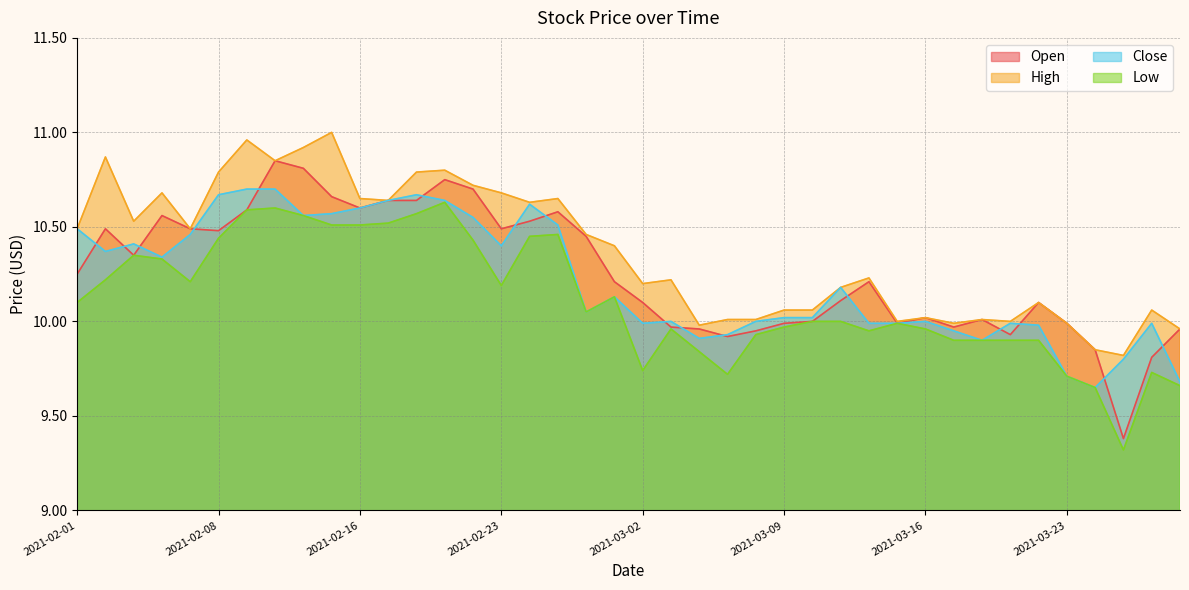

What is the average value of the High series?

10.4